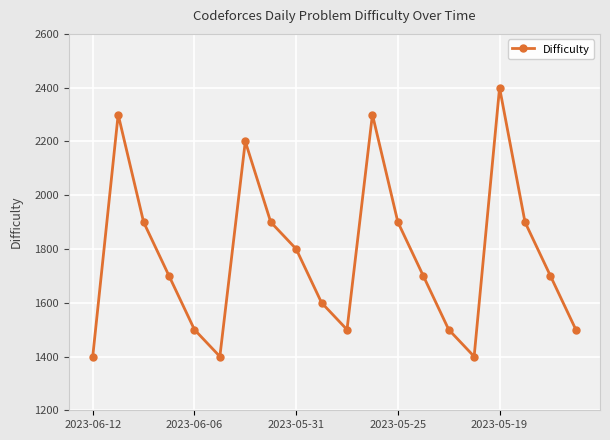

What is the value of the 2nd point from the left?

2300